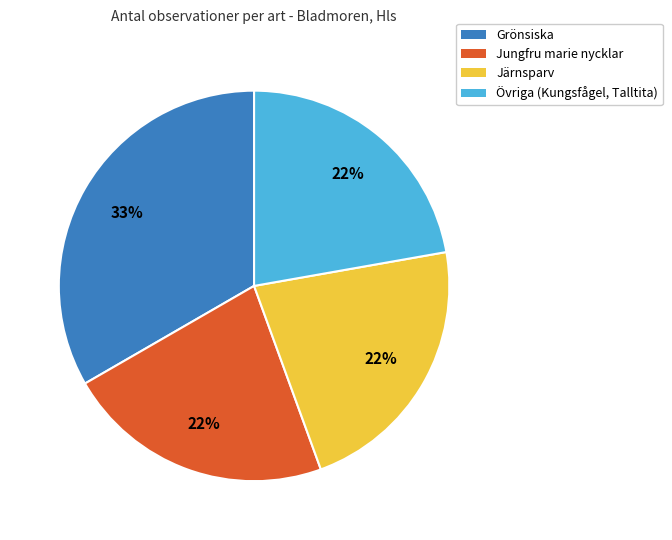

Do Grönsiska and Järnsparv together represent more than half of the pie?

Yes